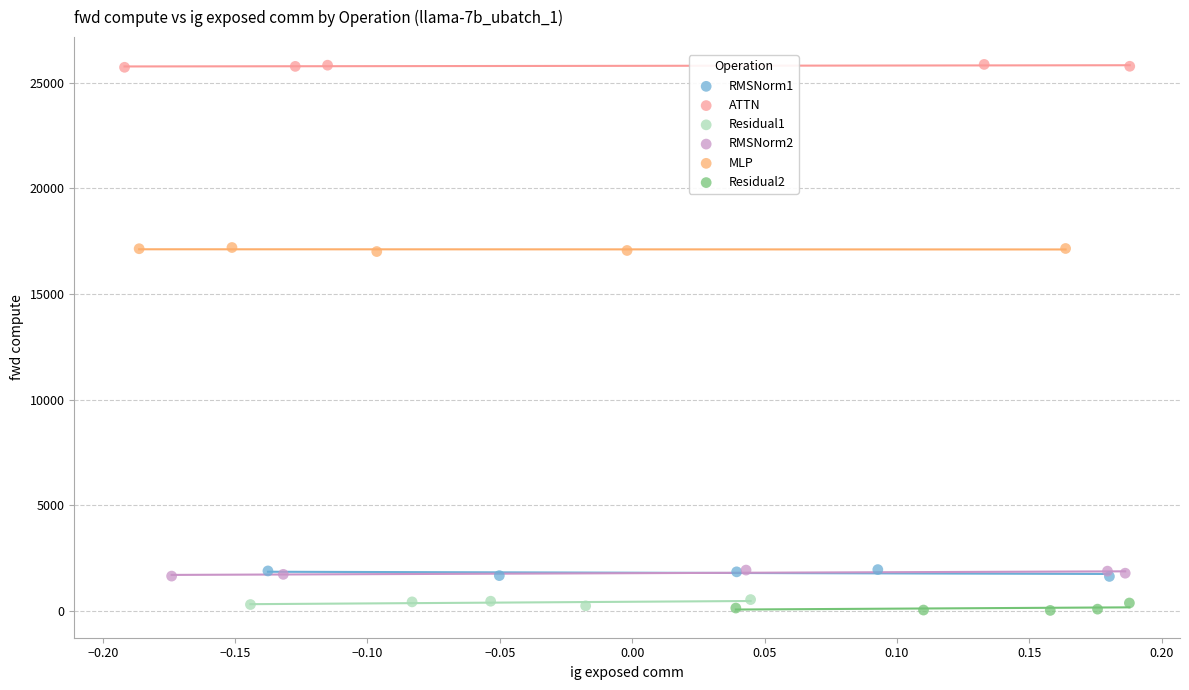

Which series contains the highest Y value?

ATTN